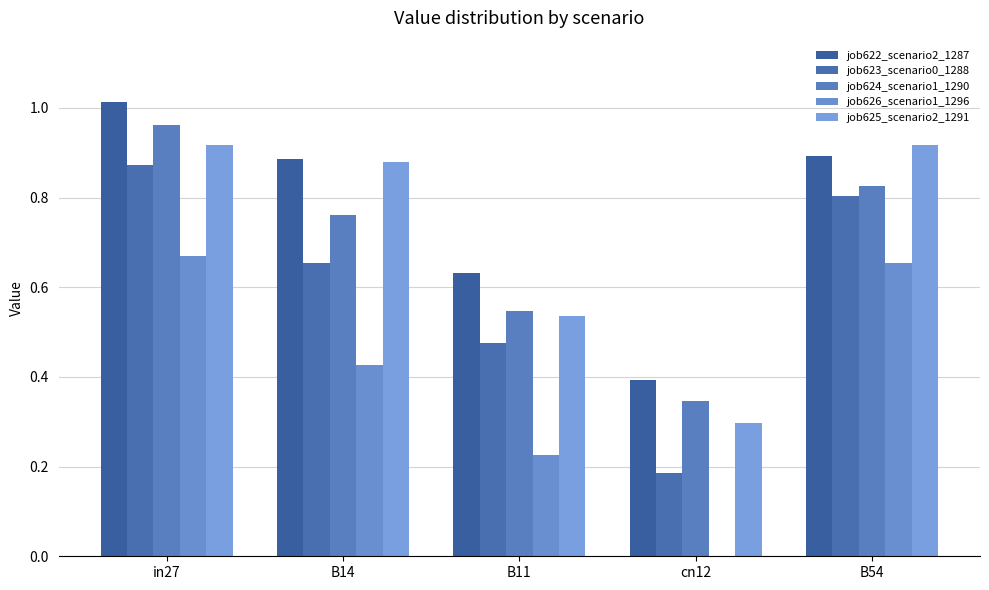

Are the bars horizontal?

No